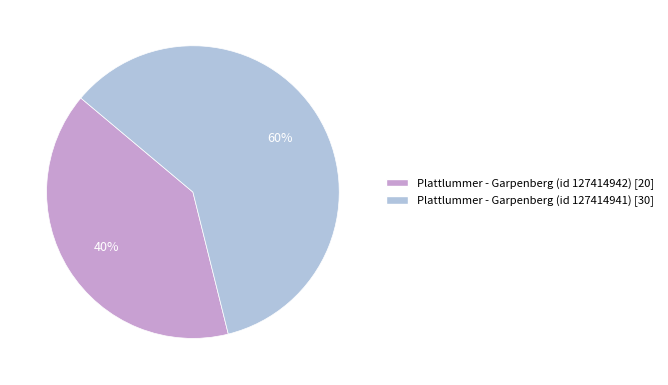

Does any single category account for the majority?

Yes